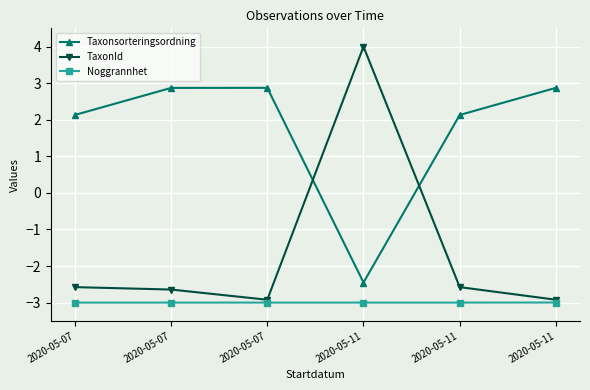

Which series changed the most between 2020-05-07 and 2020-05-11?

TaxonId